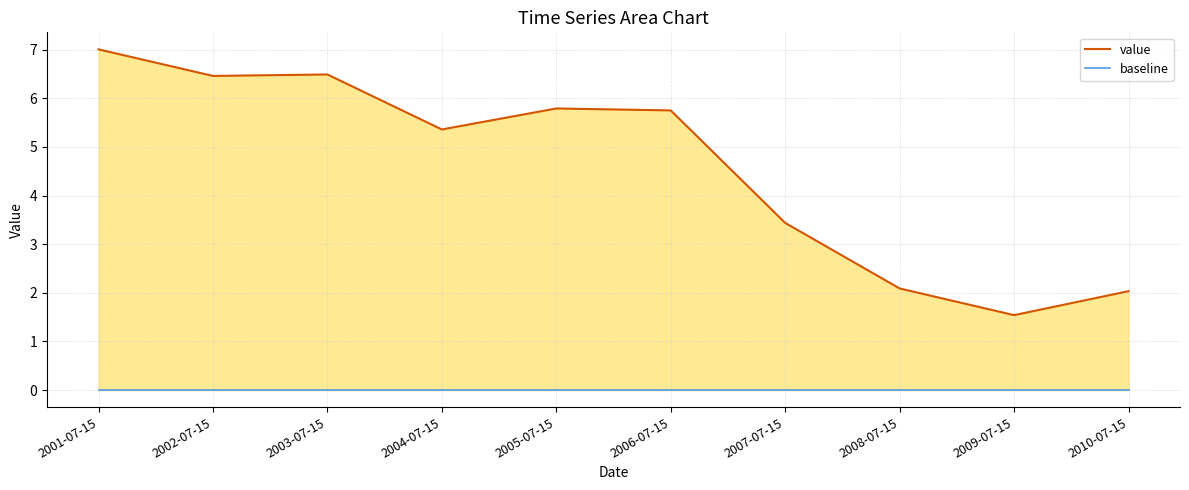

True or false: baseline and value intersect in this chart.

False